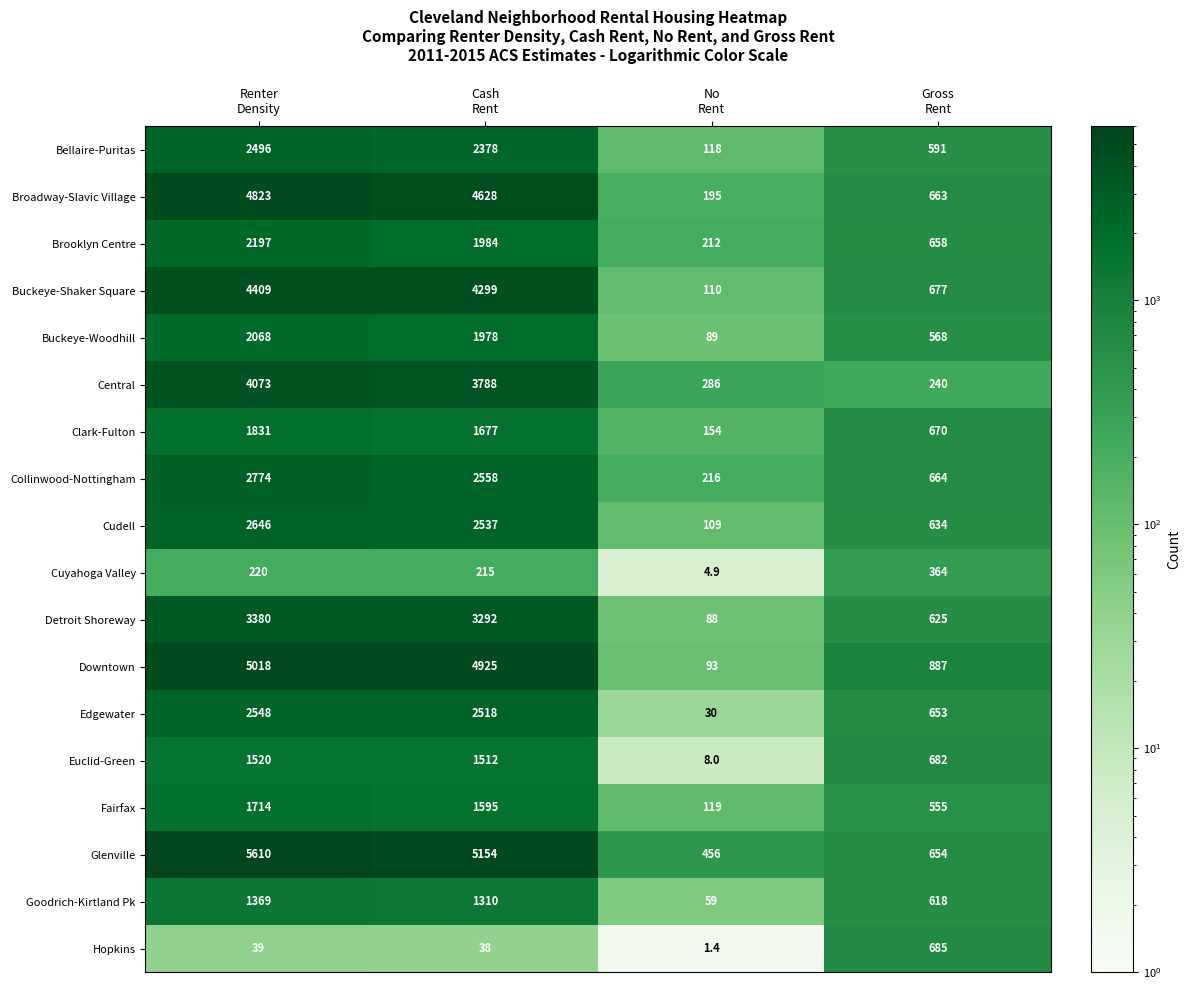

Which series has the largest range (max minus min)?

Glenville